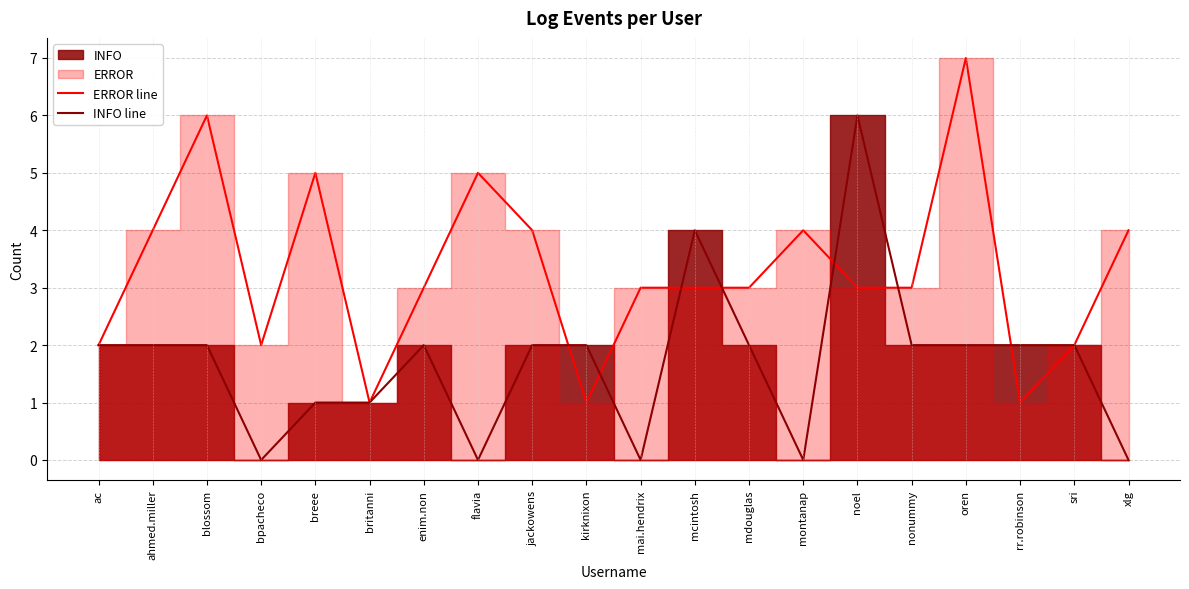

Which label corresponds to the smallest value in the chart?

bpacheco